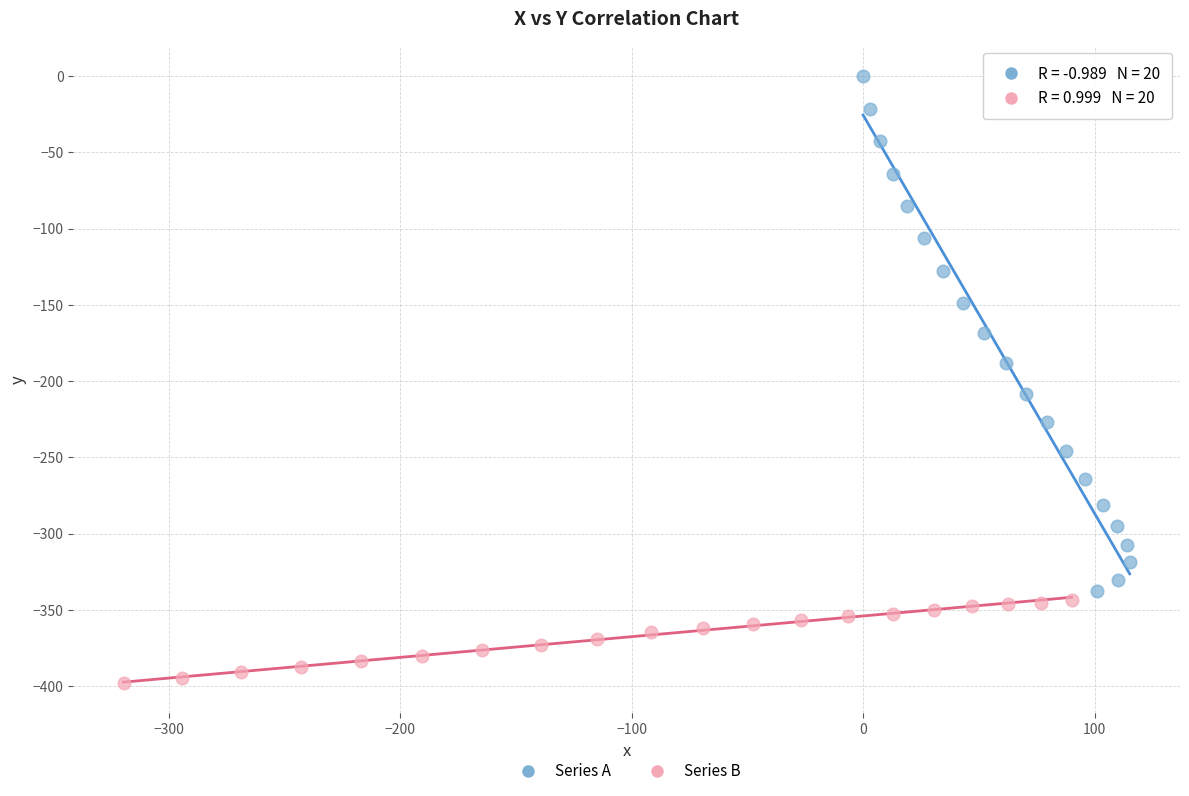

Which series contains the highest Y value?

Series A